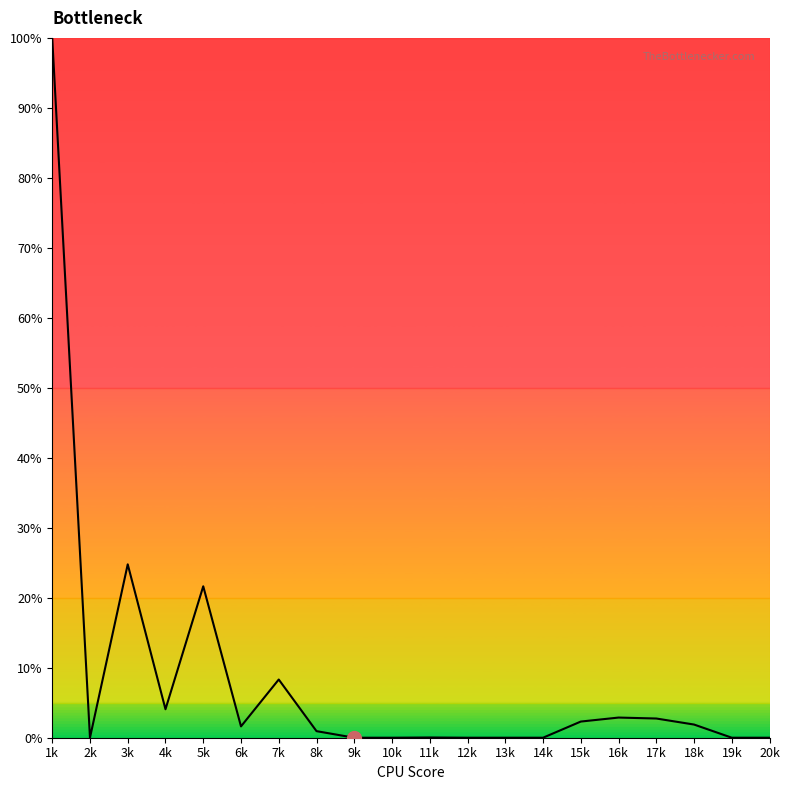

Read the value at 7k.

8.3